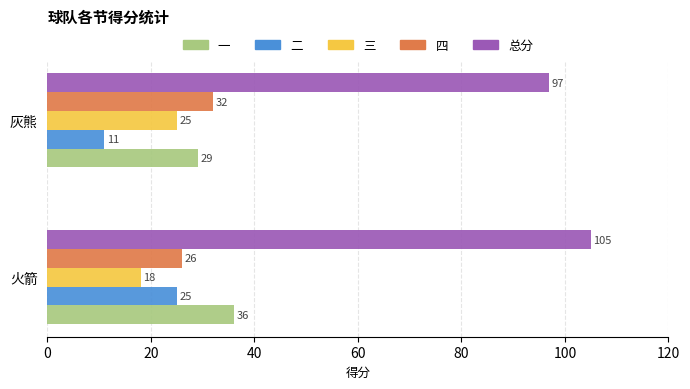

What is the approximate value of 三 at 灰熊?

25